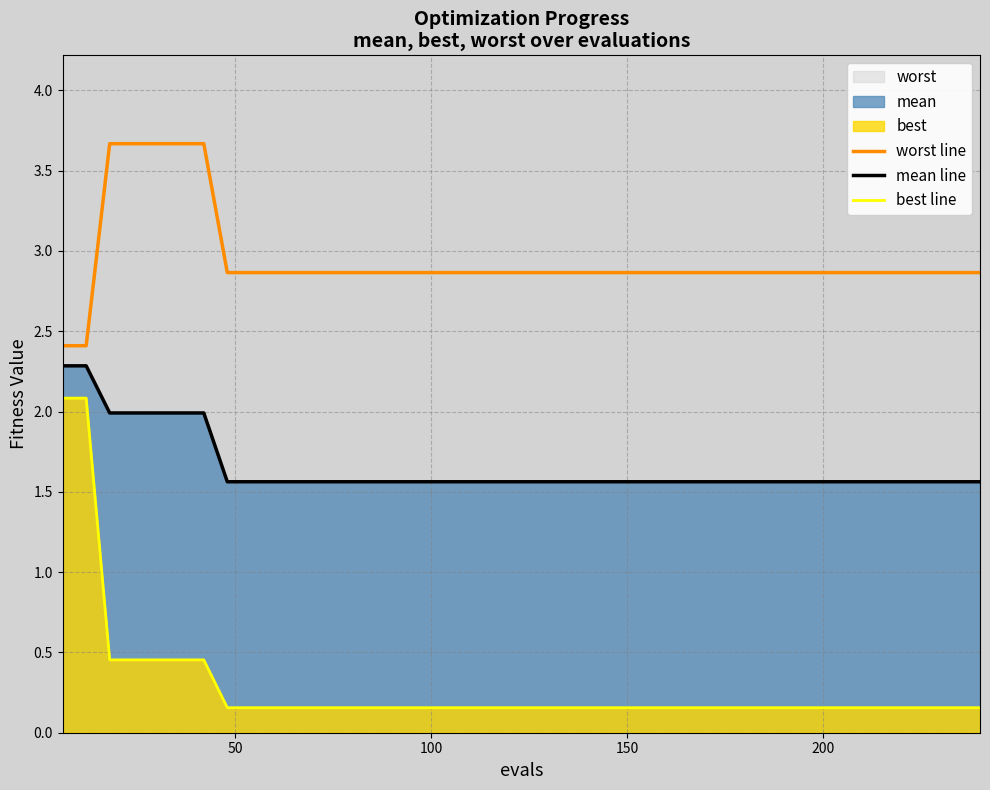

Rank the series by their average value, from highest to lowest.

worst line, mean line, best line